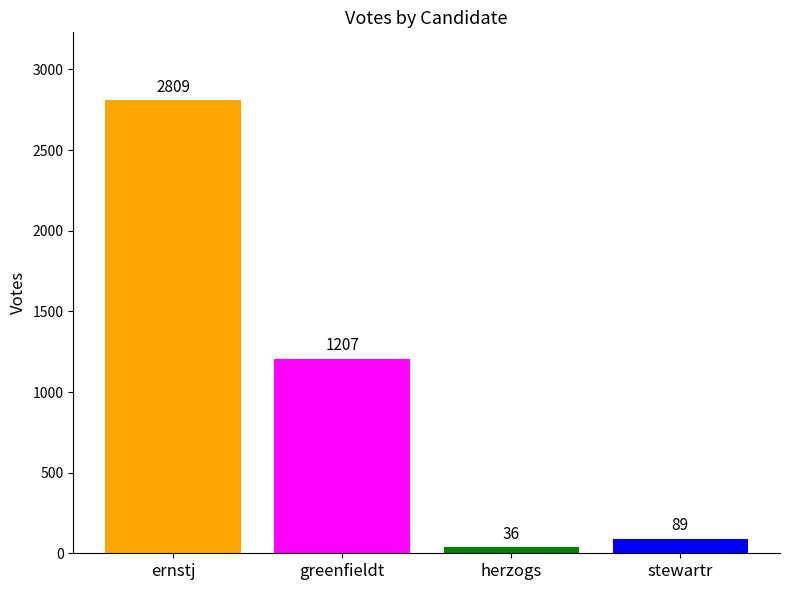

True or false: the data shows 89 at stewartr.

True